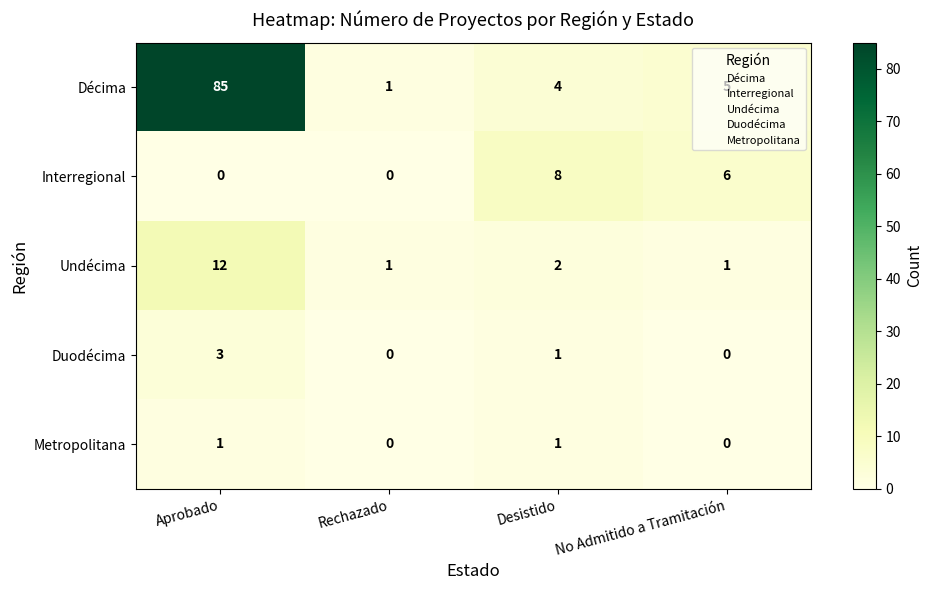

How many Duodécima values are between 0 and 3?

4